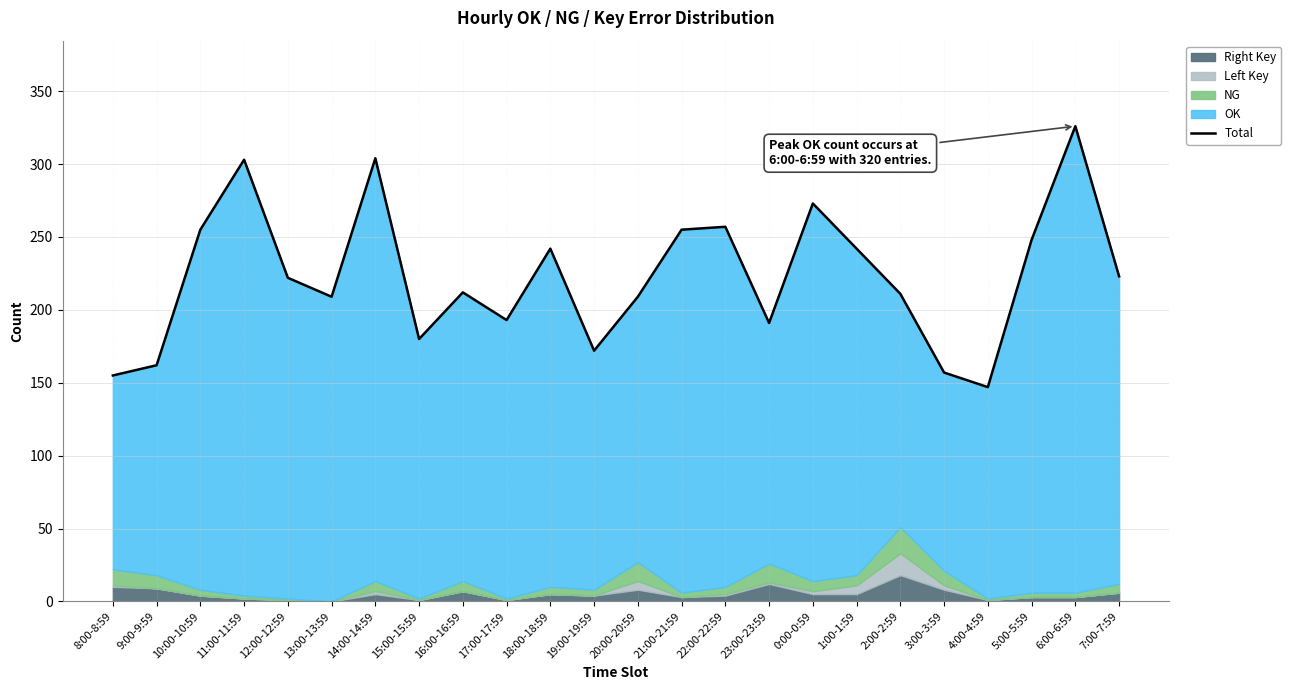

Does the chart have visible grid lines?

Yes